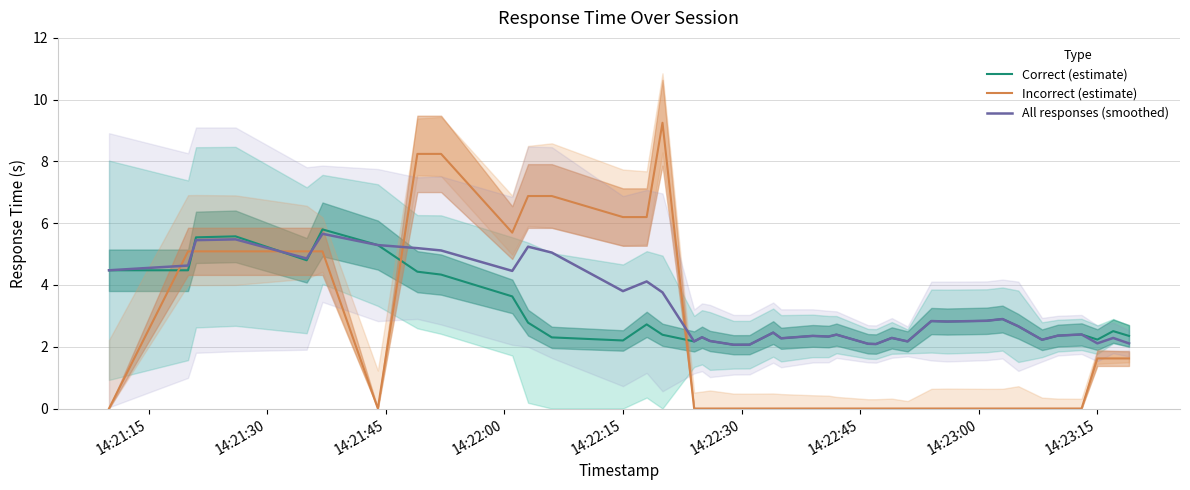

Rank the series by their maximum value, from lowest to highest.

All responses (smoothed), Correct (estimate), Incorrect (estimate)